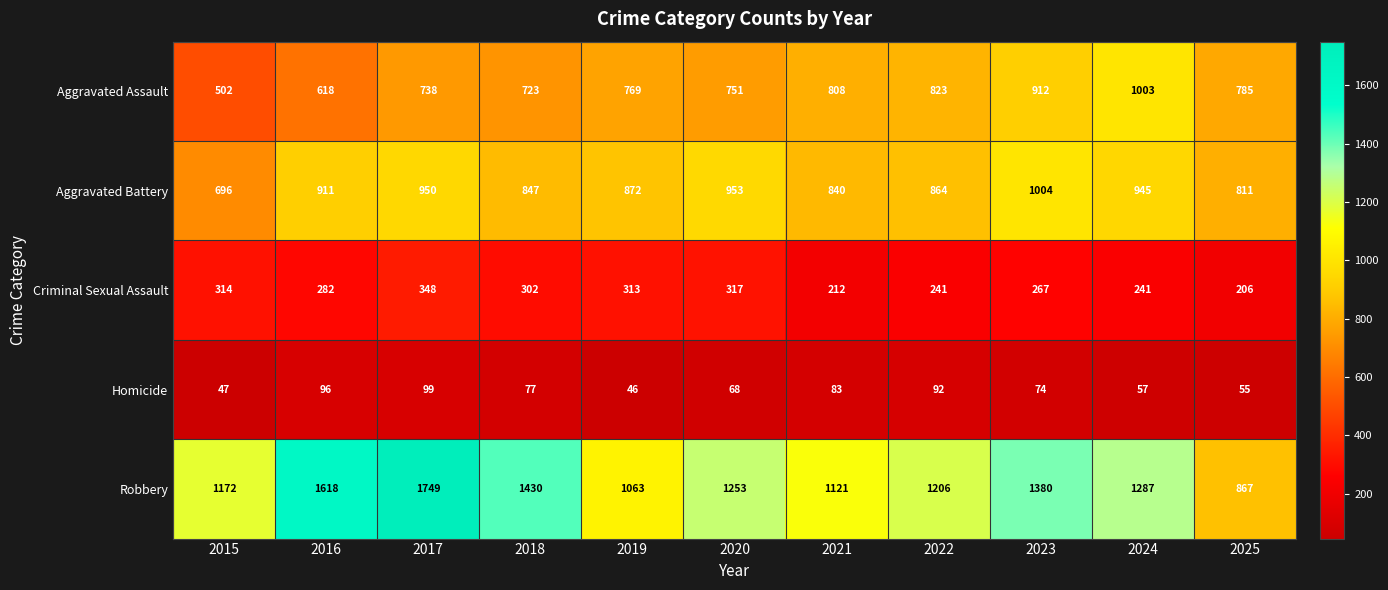

The Robbery series shows 2383 at 2016. True or false?

False